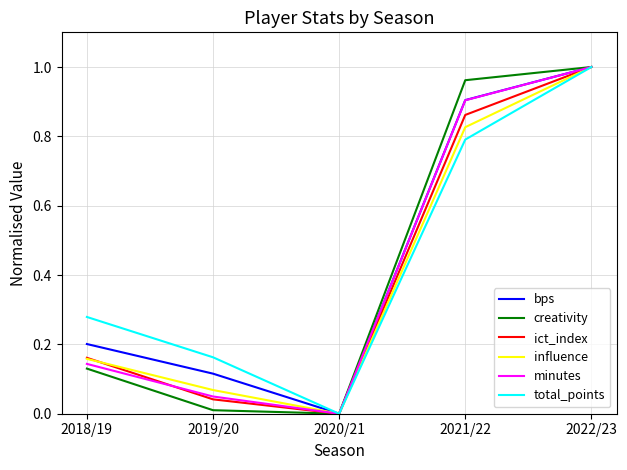

Which label corresponds to the largest value in the chart?

2022/23